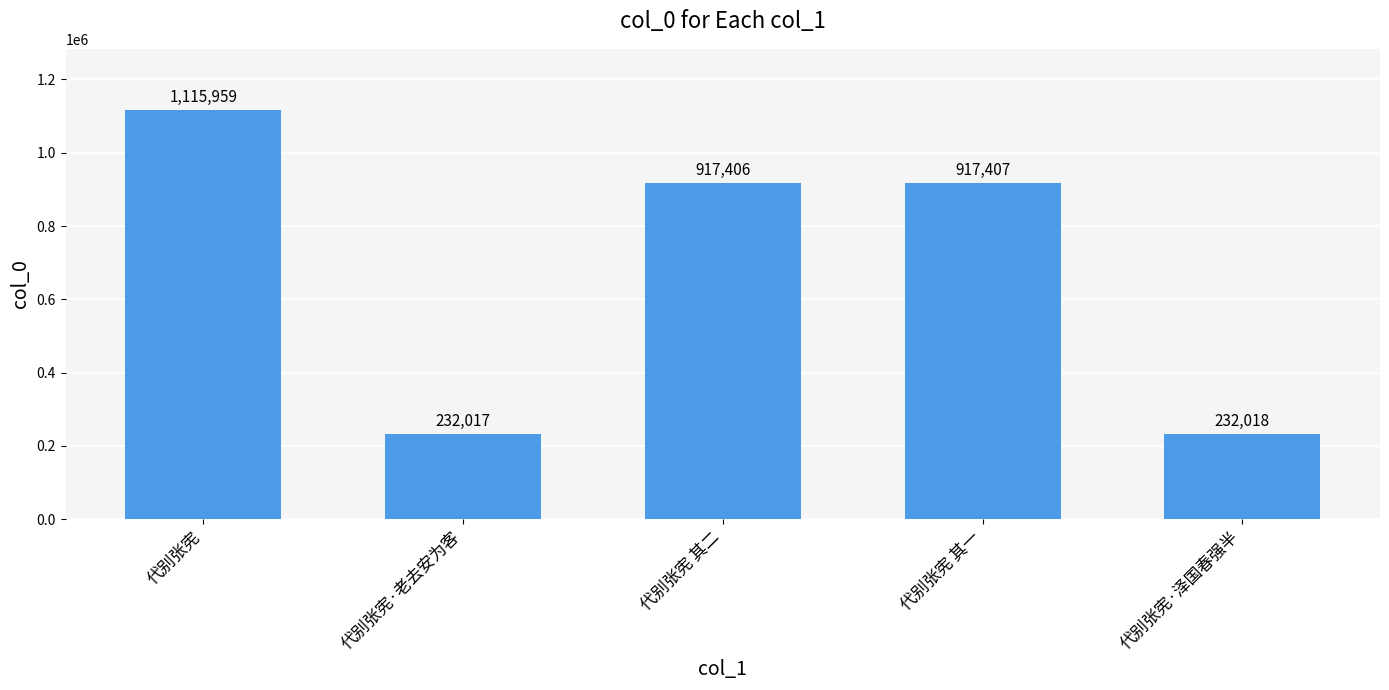

Which category has the lowest value across all series?

代别张宪·老去安为客